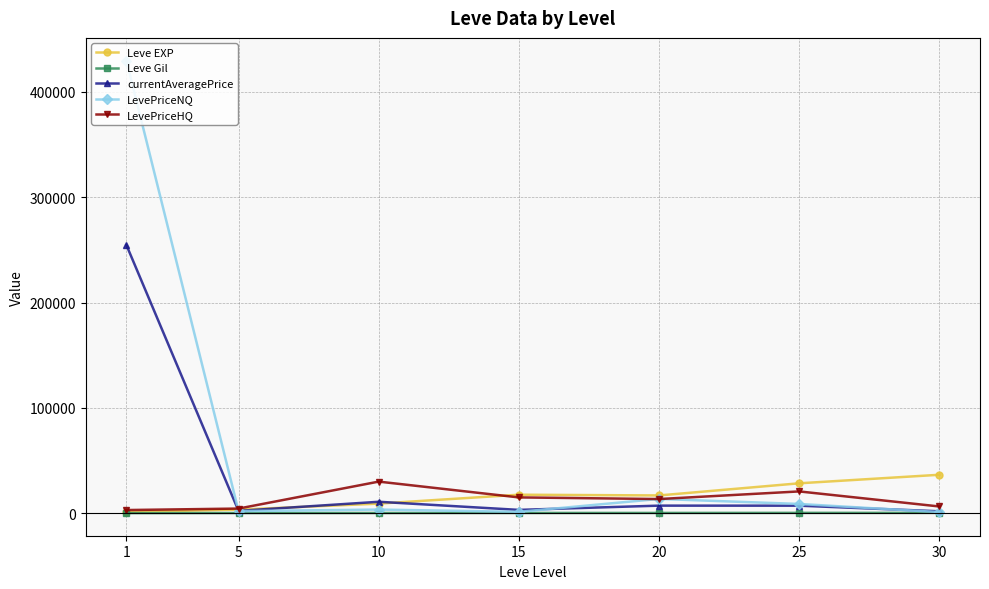

At which category is the sum across all series the highest?

1